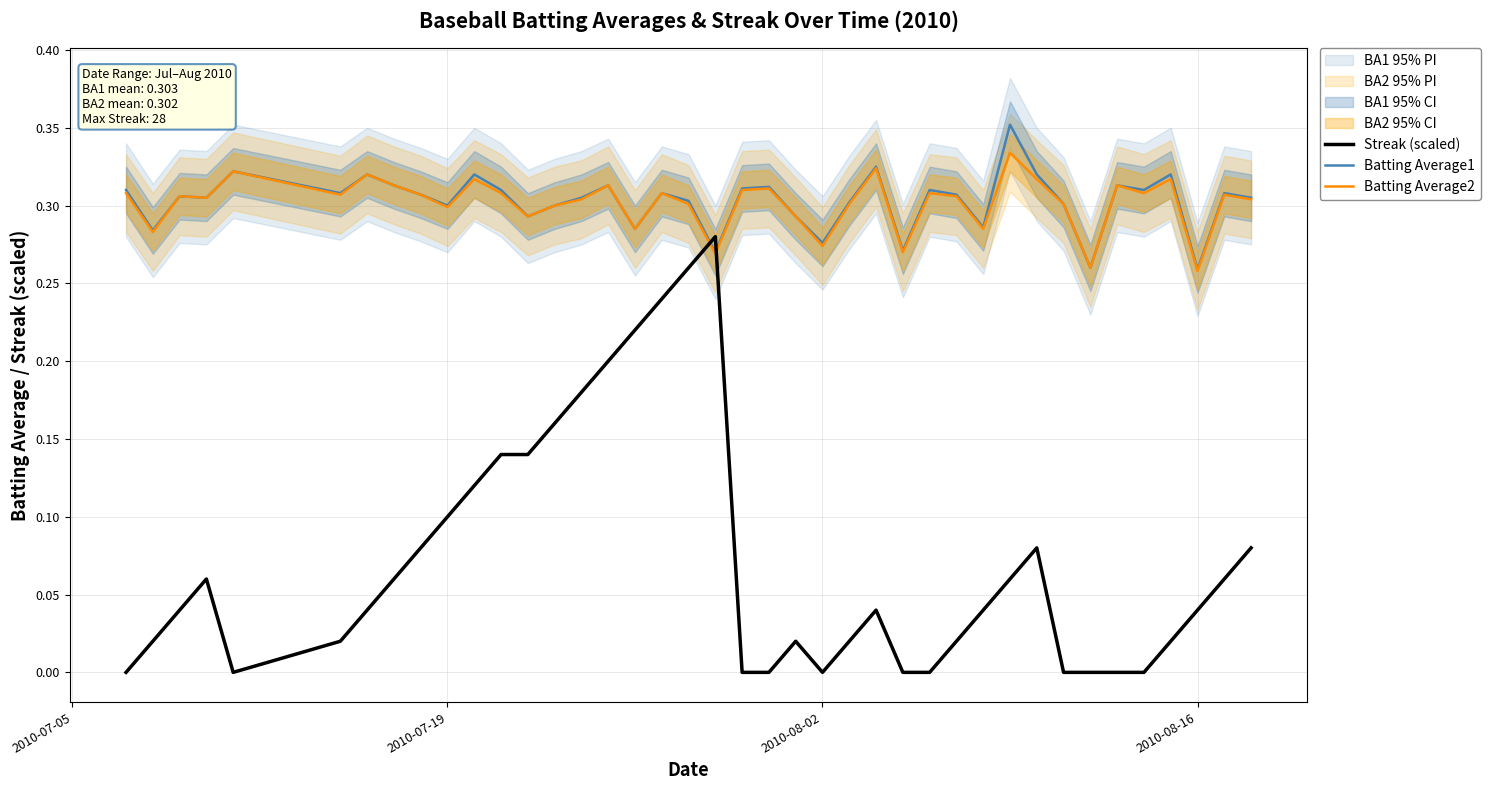

How many intersections are there between Streak (scaled) and Batting Average1?

2